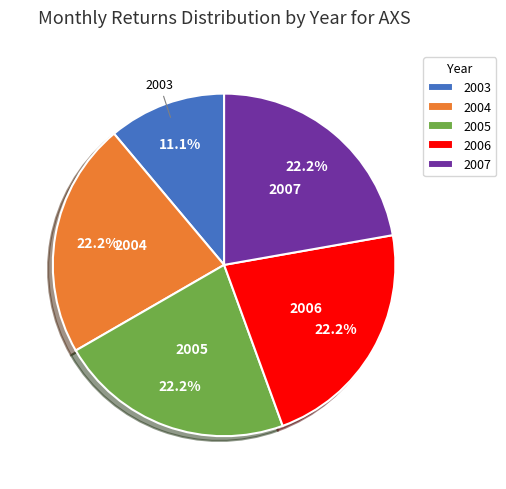

Count the number of slices in the pie.

5